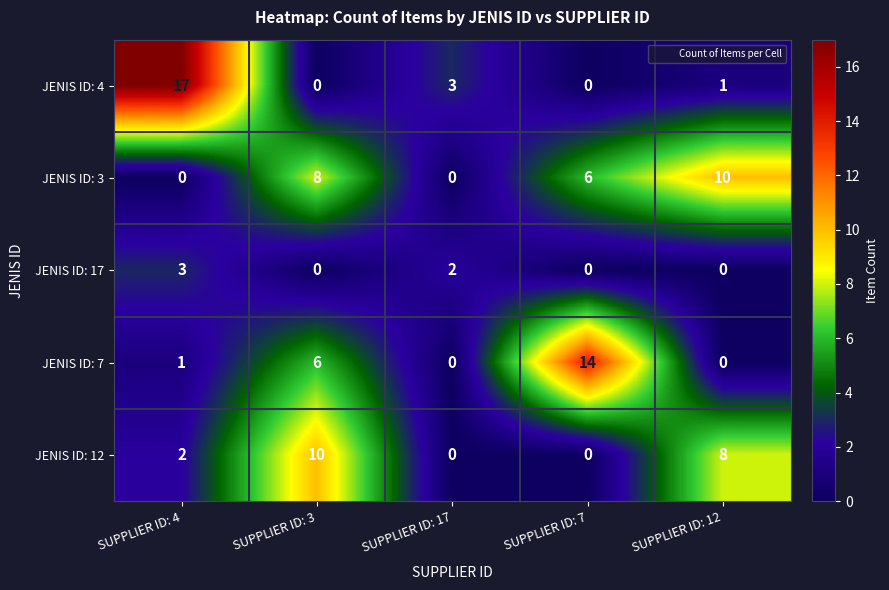

What is the average value of the JENIS ID: 7 series?

4